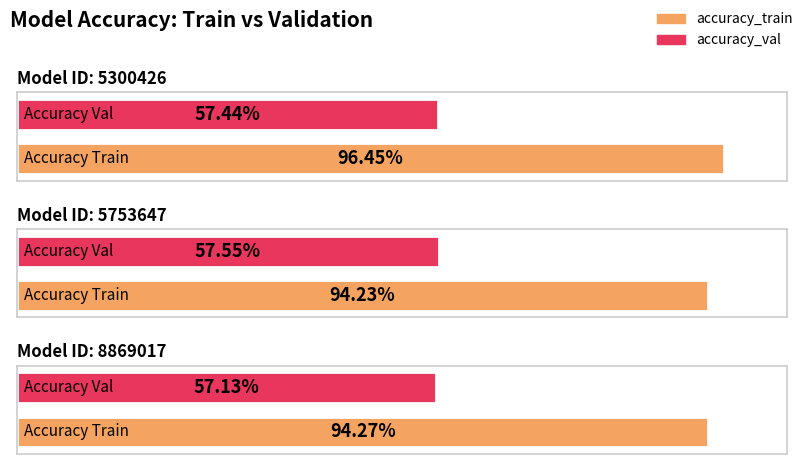

At 5300426, list the series in order from largest to smallest.

accuracy_train, accuracy_val